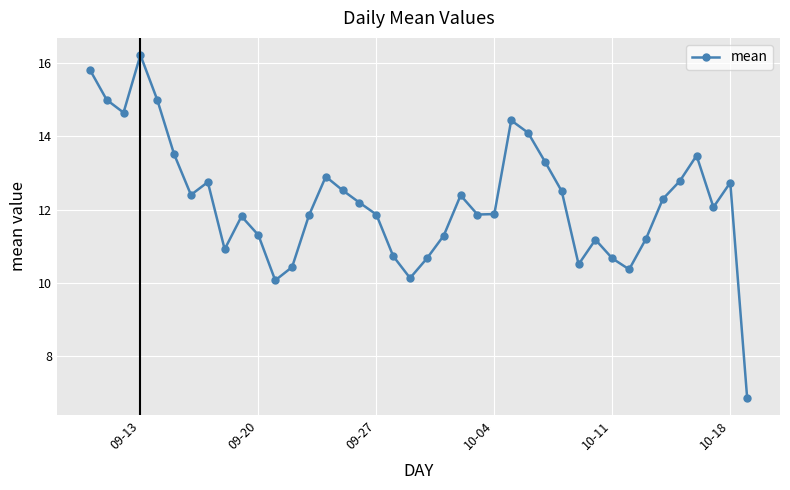

What is the average value?

12.2